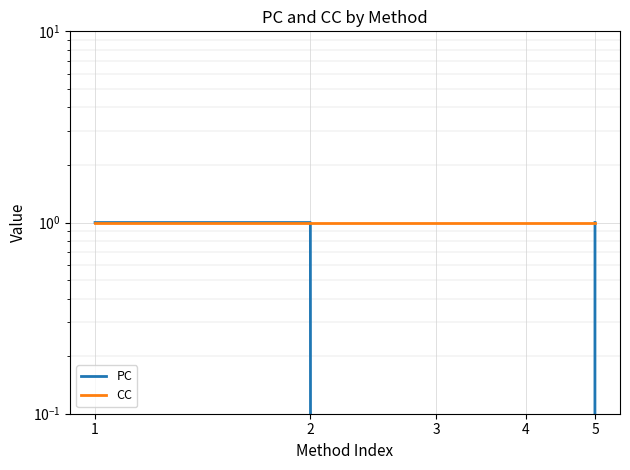

How many data points does each series have?

5